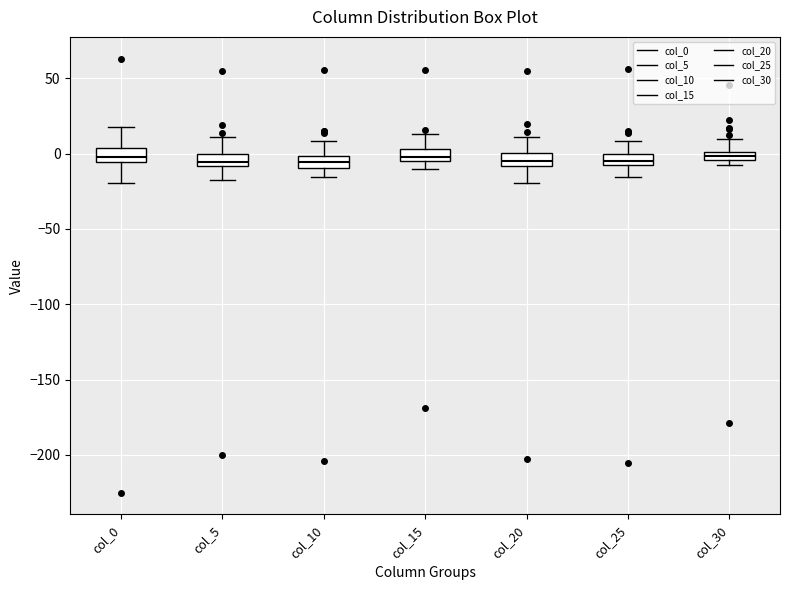

Where is the upper edge of the box for col_5 on the y-axis? The values are not printed on the chart, so give them approximately, as read against the axis.

0